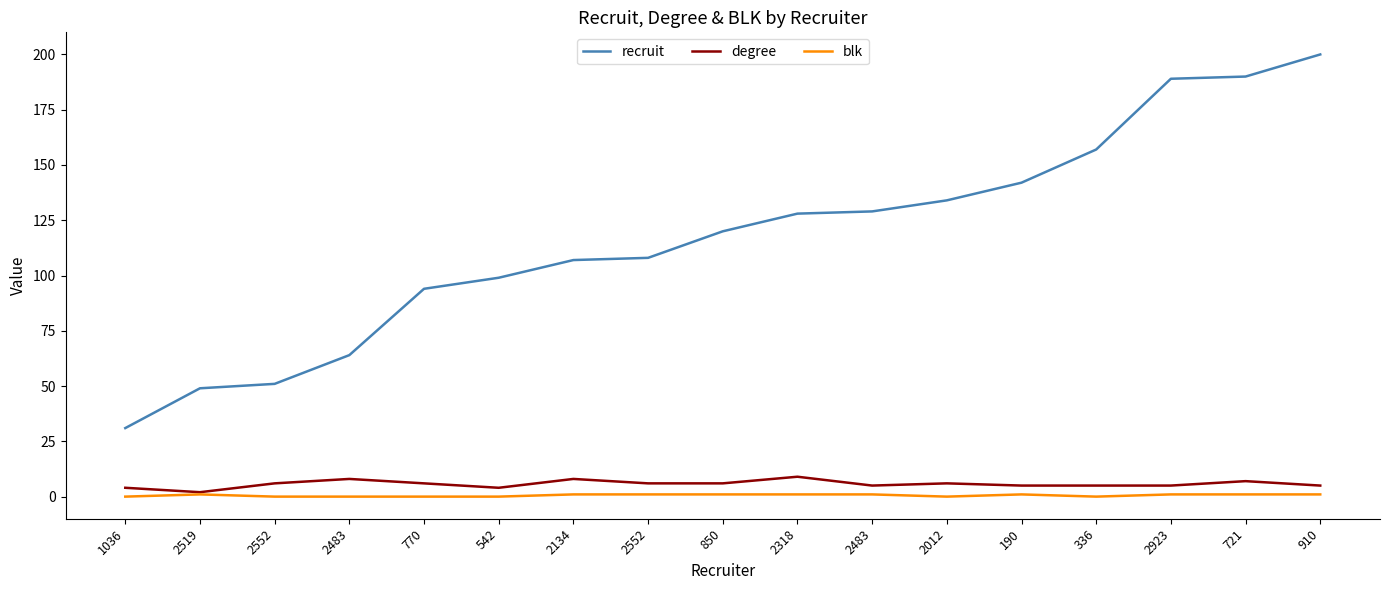

What are all the series names shown in the legend?

recruit, degree, blk